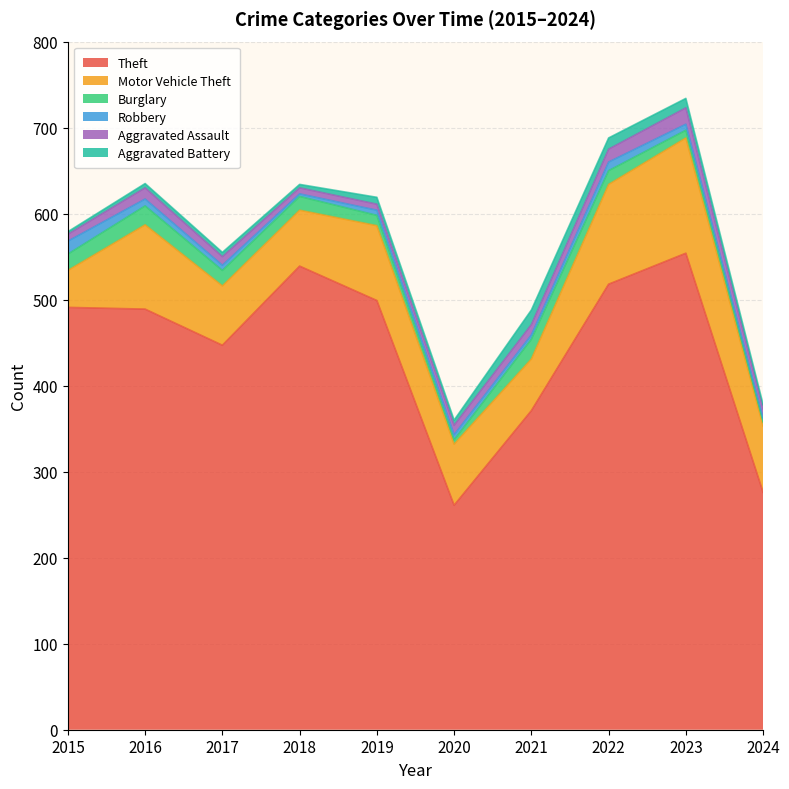

At which label is Robbery closest to 9?

2016